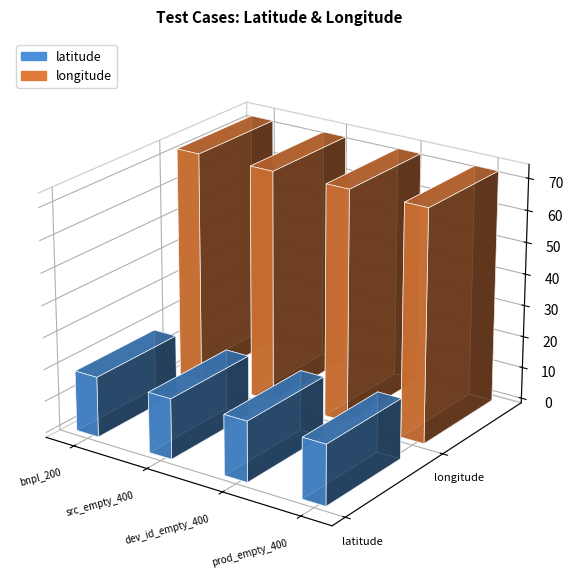

What position from the right is global_device_id_field_empty_bnpl_400?

2